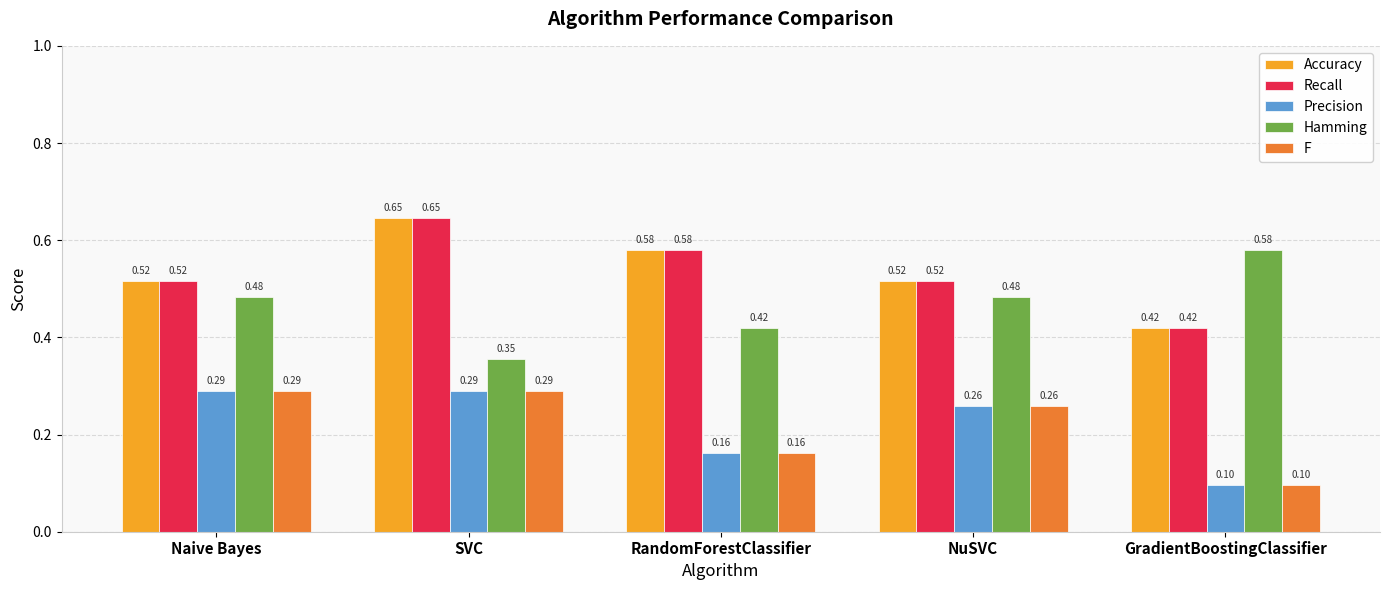

How many groups of bars are there?

5